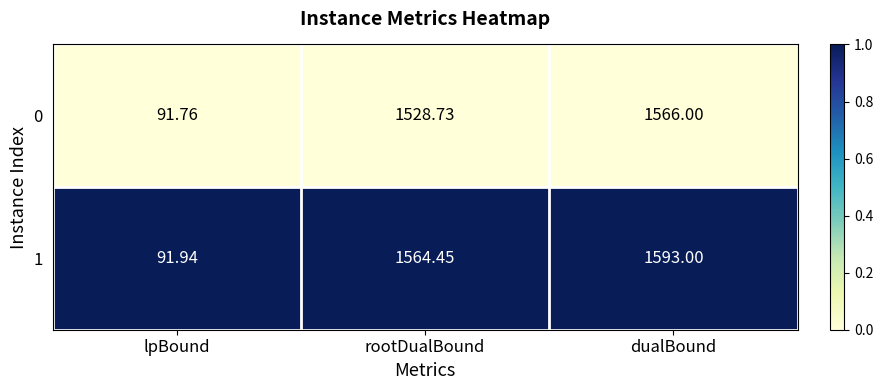

Which series changed the most between rootDualBound and dualBound?

0